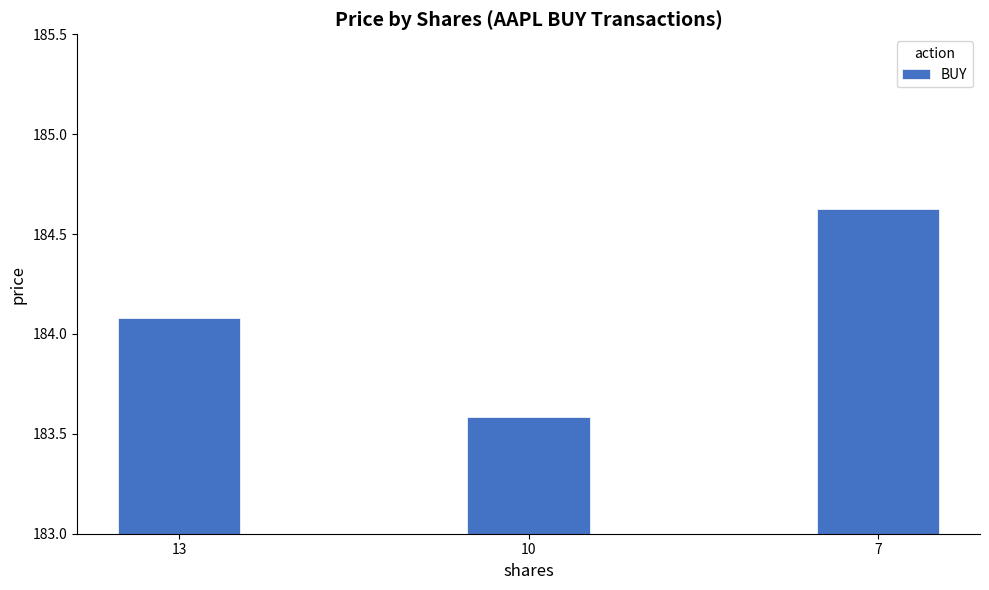

Which label corresponds to the smallest value in the chart?

10